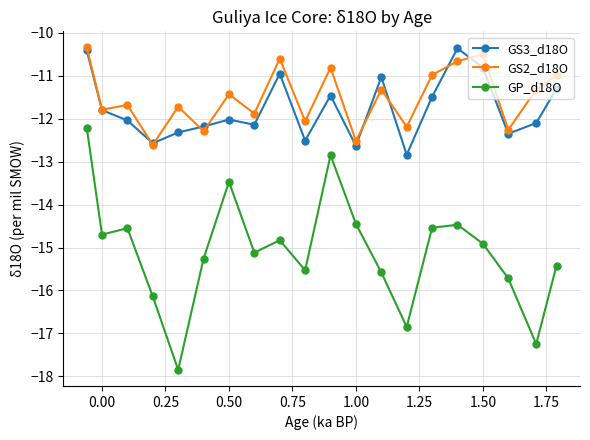

How many interior local valleys does the GS2_d18O series have?

8